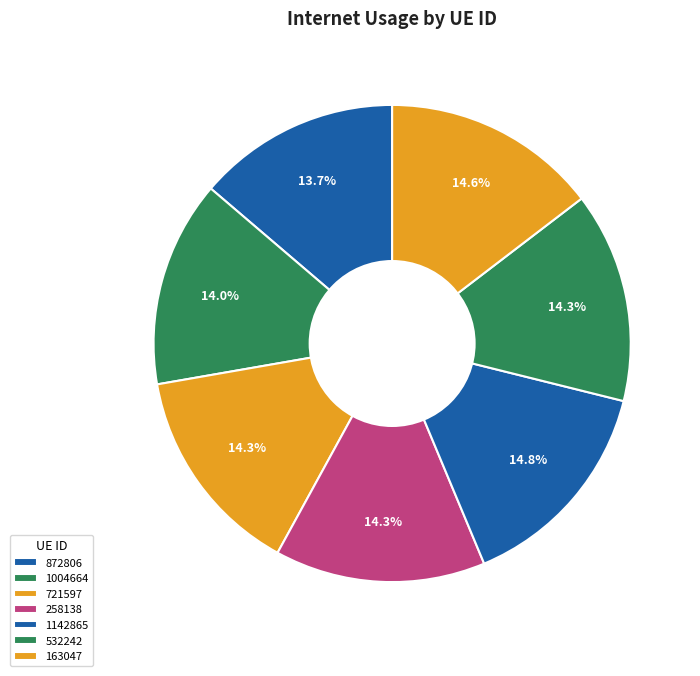

Count the number of slices in the pie.

7